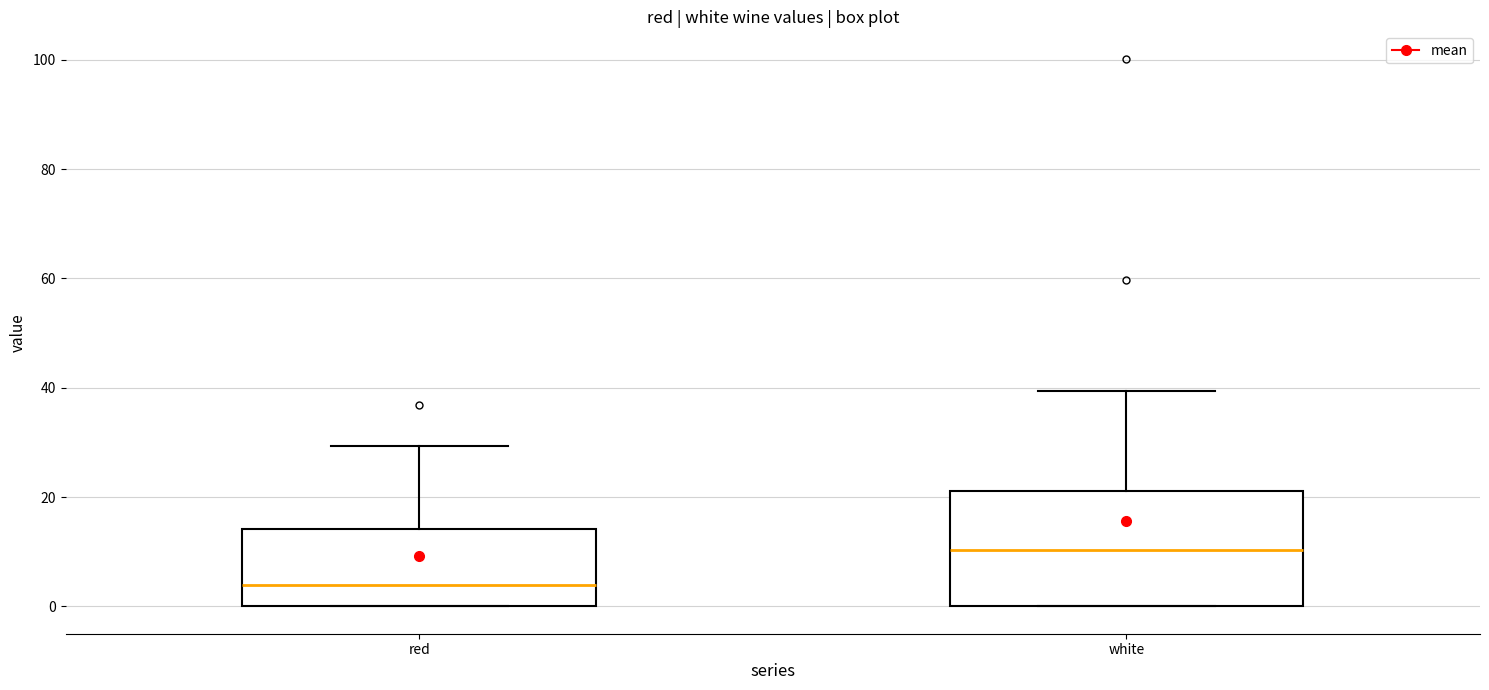

Which box's median line is the lowest?

red